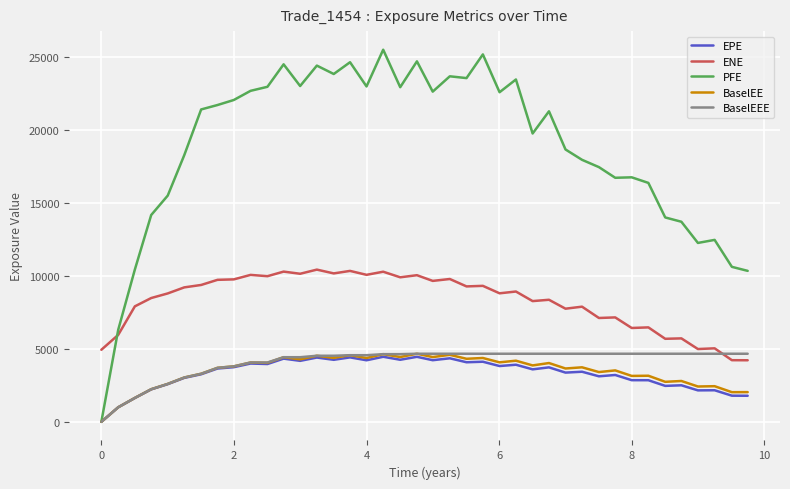

How many intersections are there between ENE and BaselEEE?

1